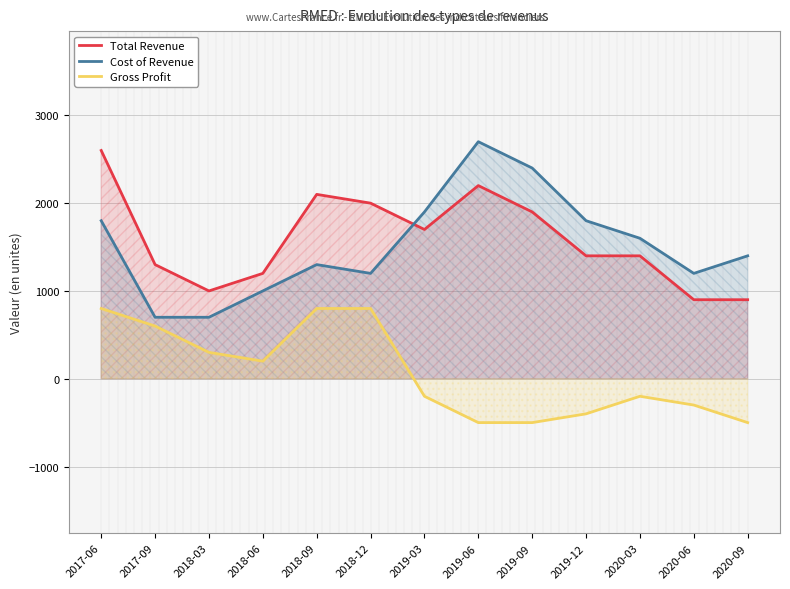

What is the sum of the Total Revenue values at 2020-06 and 2017-06?

3500